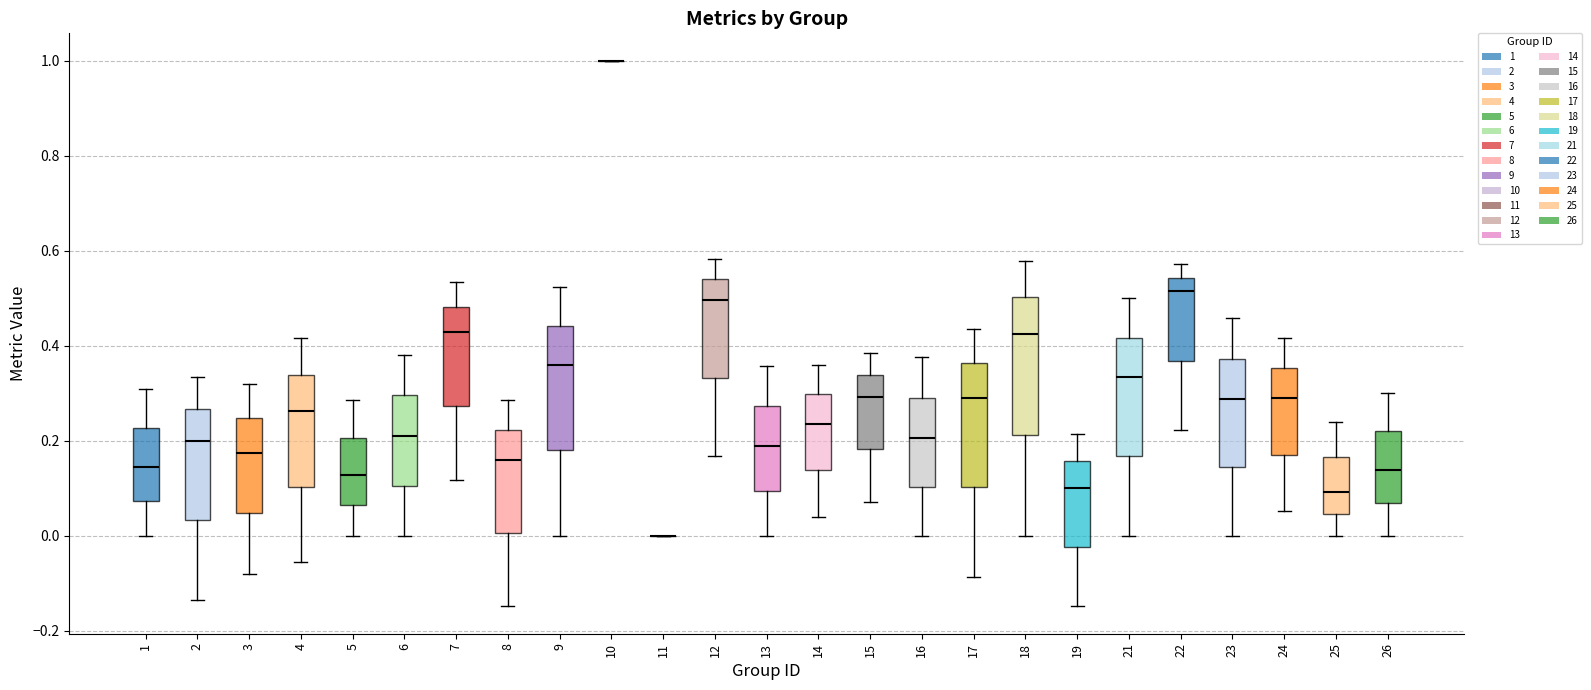

Reading left to right, read every box against the y-axis: the position of its median line, the range the box covers, and the ends of its whiskers. The values are not printed on the chart, so give them approximately, as read against the axis.

1: median 0.14, box 0.08 to 0.22, whiskers 0.00 to 0.30
2: median 0.20, box 0.04 to 0.26, whiskers -0.14 to 0.34
3: median 0.18, box 0.04 to 0.24, whiskers -0.08 to 0.32
4: median 0.26, box 0.10 to 0.34, whiskers -0.06 to 0.42
5: median 0.12, box 0.06 to 0.20, whiskers 0.00 to 0.28
6: median 0.22, box 0.10 to 0.30, whiskers 0.00 to 0.38
7: median 0.42, box 0.28 to 0.48, whiskers 0.12 to 0.54
8: median 0.16, box 0.00 to 0.22, whiskers -0.14 to 0.28
9: median 0.36, box 0.18 to 0.44, whiskers 0.00 to 0.52
10: box collapsed to a line at 1.00, whiskers 1.00 to 1.00
11: box collapsed to a line at 0.00, whiskers 0.00 to 0.00
12: median 0.50, box 0.34 to 0.54, whiskers 0.16 to 0.58
13: median 0.18, box 0.10 to 0.28, whiskers 0.00 to 0.36
14: median 0.24, box 0.14 to 0.30, whiskers 0.04 to 0.36
15: median 0.30, box 0.18 to 0.34, whiskers 0.08 to 0.38
16: median 0.20, box 0.10 to 0.28, whiskers 0.00 to 0.38
17: median 0.28, box 0.10 to 0.36, whiskers -0.08 to 0.44
18: median 0.42, box 0.22 to 0.50, whiskers 0.00 to 0.58
19: median 0.10, box -0.02 to 0.16, whiskers -0.14 to 0.22
21: median 0.34, box 0.16 to 0.42, whiskers 0.00 to 0.50
22: median 0.52, box 0.36 to 0.54, whiskers 0.22 to 0.58
23: median 0.28, box 0.14 to 0.38, whiskers 0.00 to 0.46
24: median 0.28, box 0.16 to 0.36, whiskers 0.06 to 0.42
25: median 0.10, box 0.04 to 0.16, whiskers 0.00 to 0.24
26: median 0.14, box 0.06 to 0.22, whiskers 0.00 to 0.30